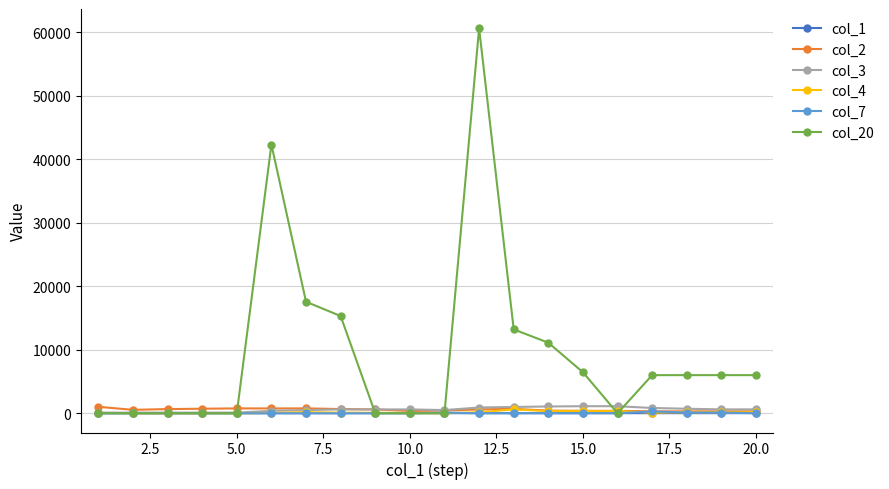

True or false: col_7 has more than 0 interior local peaks.

True